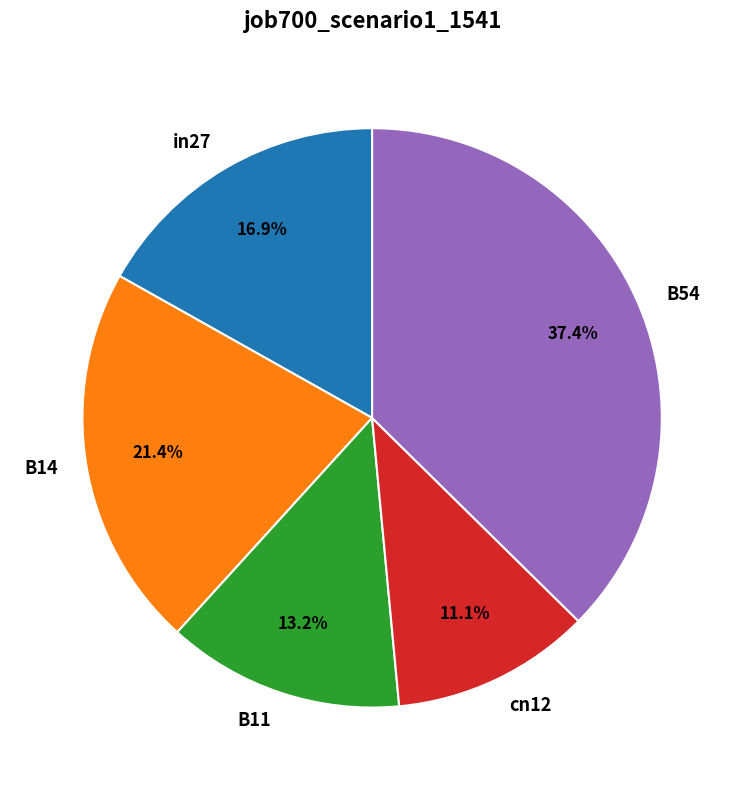

Which slice is the smallest?

cn12